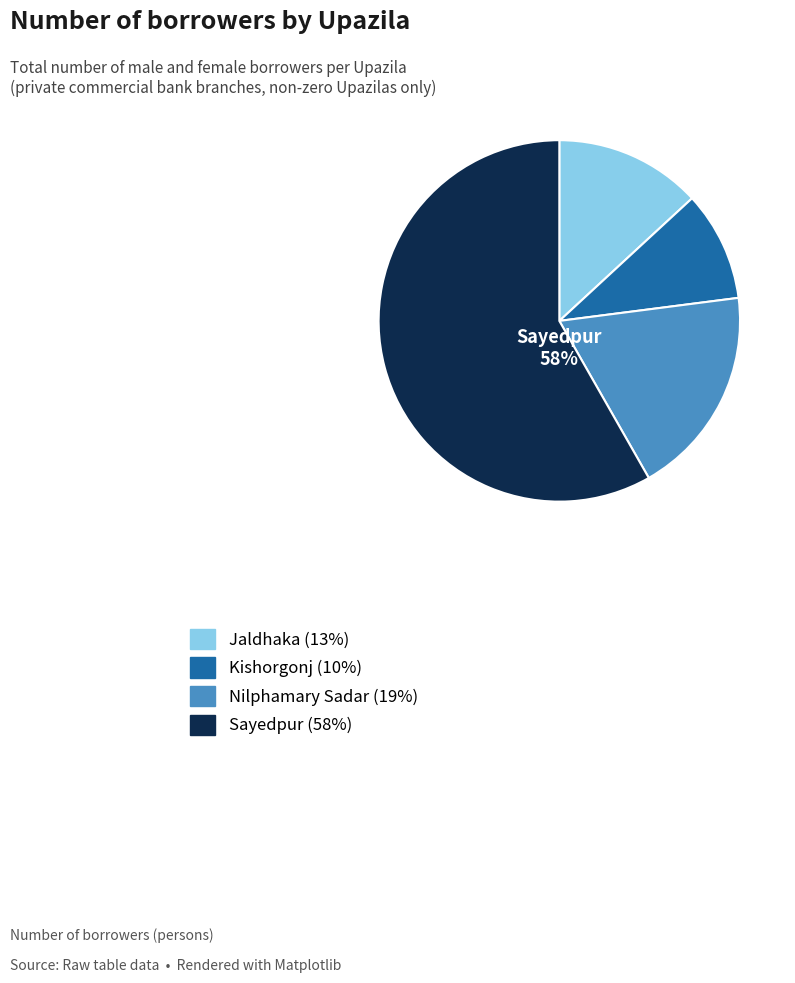

Does Kishorgonj account for over 50% of the chart?

No